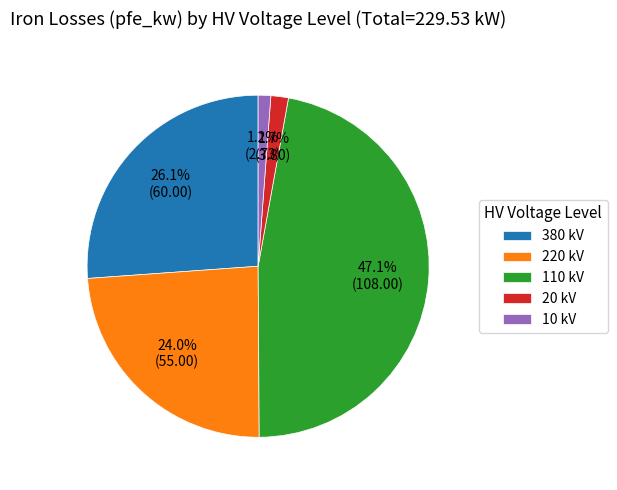

To the nearest percent, what is the average slice percentage?

20%